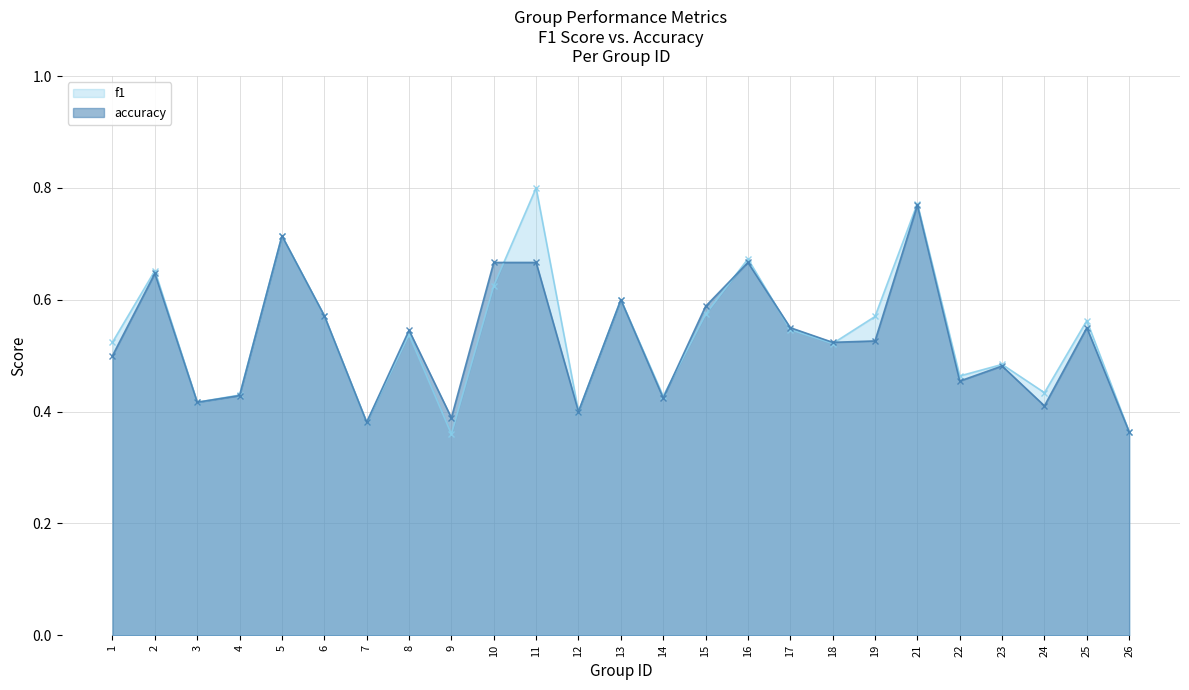

Between 22 and 6, which is larger?

6